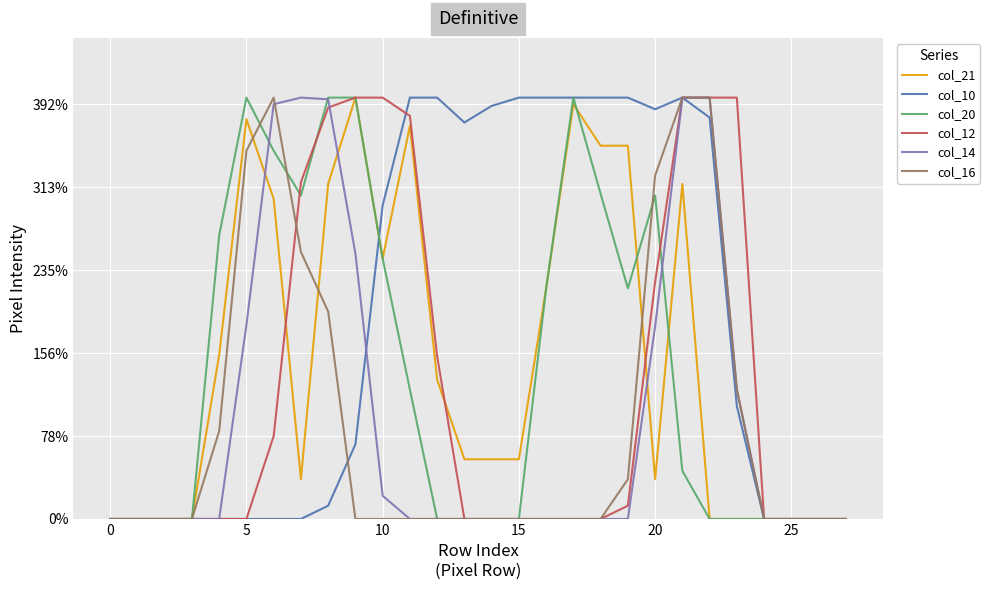

In col_21, how many points are lower than both neighbors (excluding endpoints)?

3